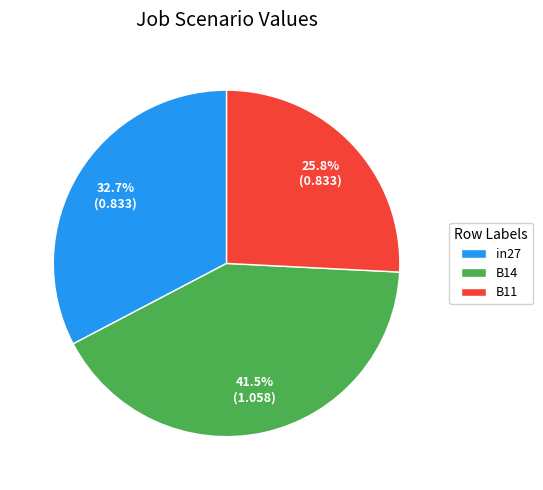

Between in27 and B14, which is larger?

B14